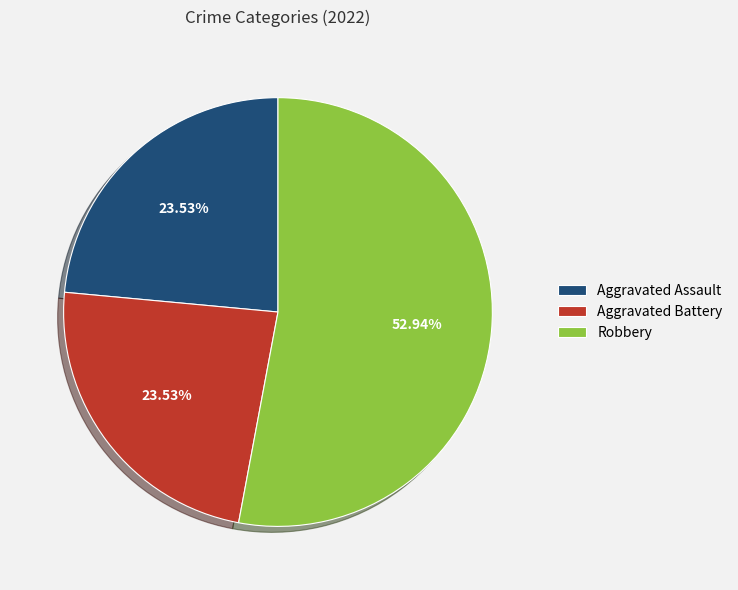

Between Aggravated Assault and Robbery, which is larger?

Robbery